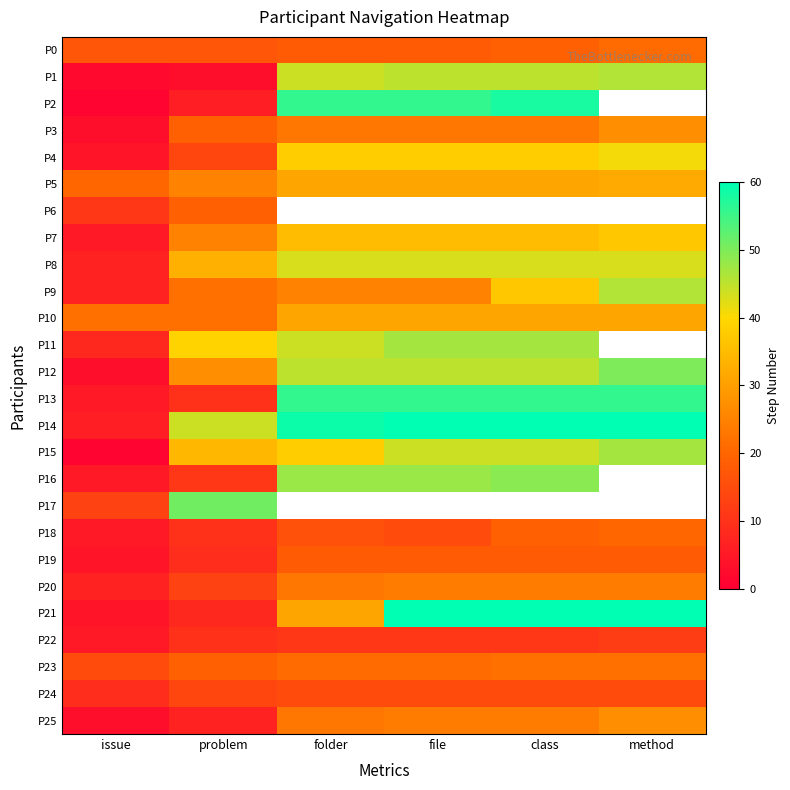

Which label corresponds to the smallest value in the chart?

issue